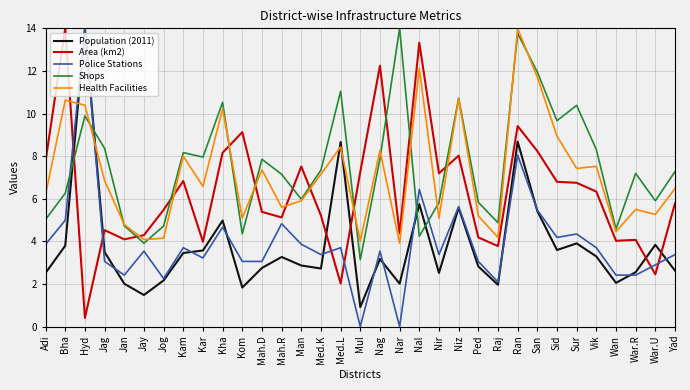

The Population (2011) series shows 2.7 at Med.K. True or false?

True